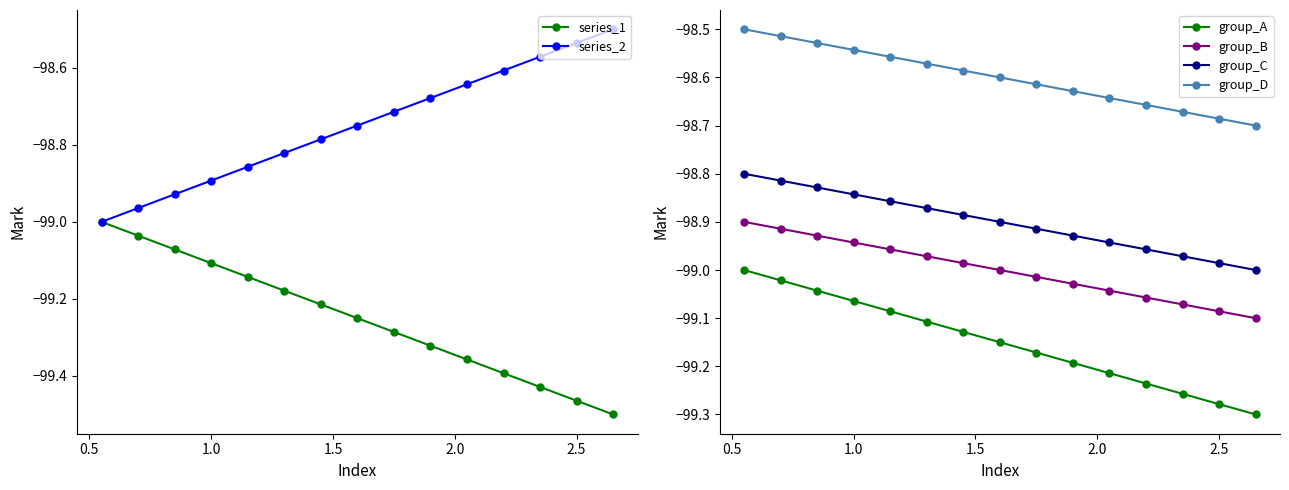

List the series in order of their peak value, lowest first.

series_1, group_A, group_B, group_C, series_2, group_D